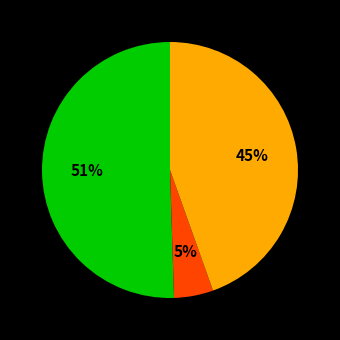

Count the number of slices in the pie.

3